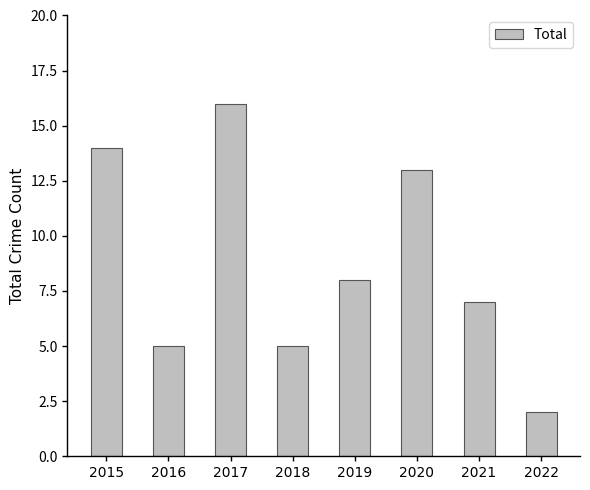

Where does the data first go above 8?

2015